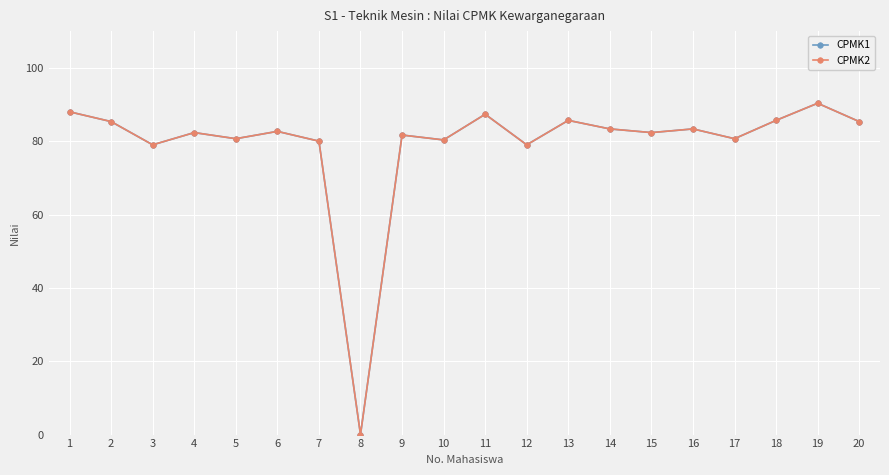

Which has a higher value, 19 or 8?

19